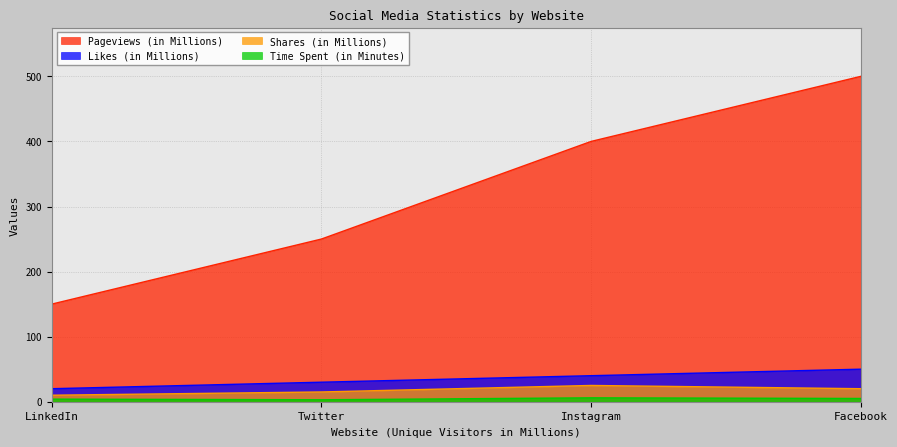

What is the approximate value of Shares (in Millions) at LinkedIn?

10